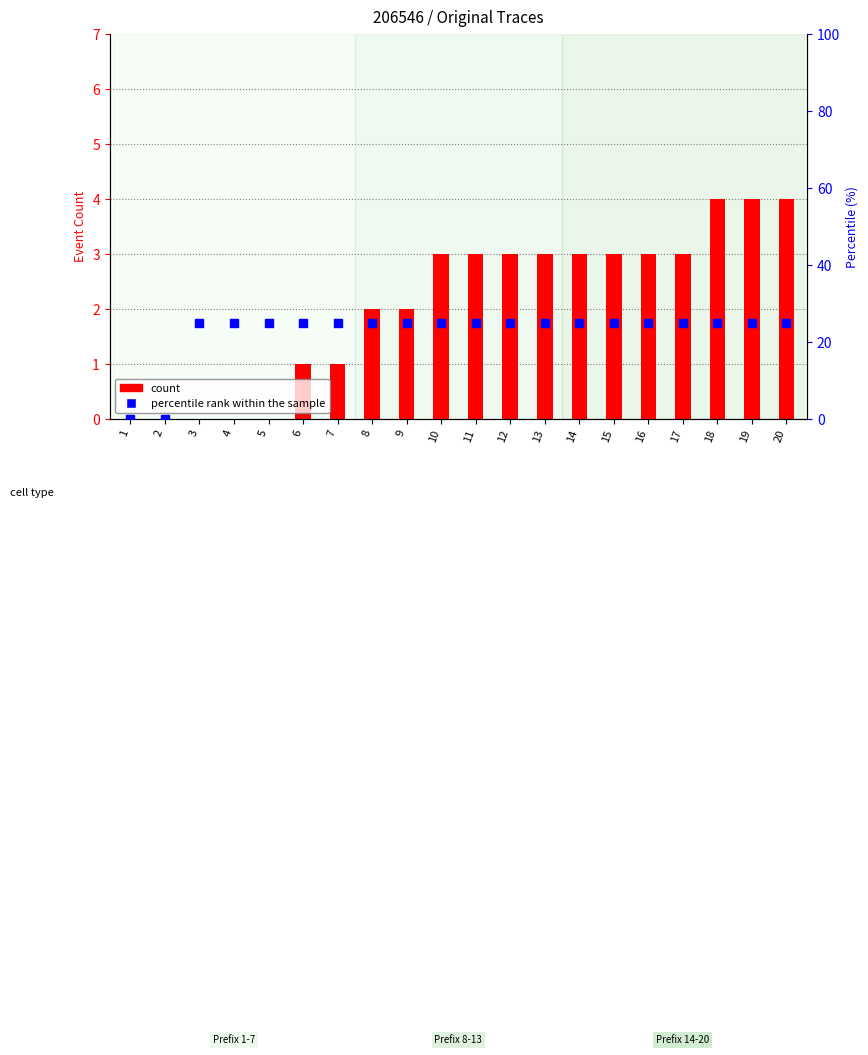

Which series contains the highest Y value?

percentile rank within the sample